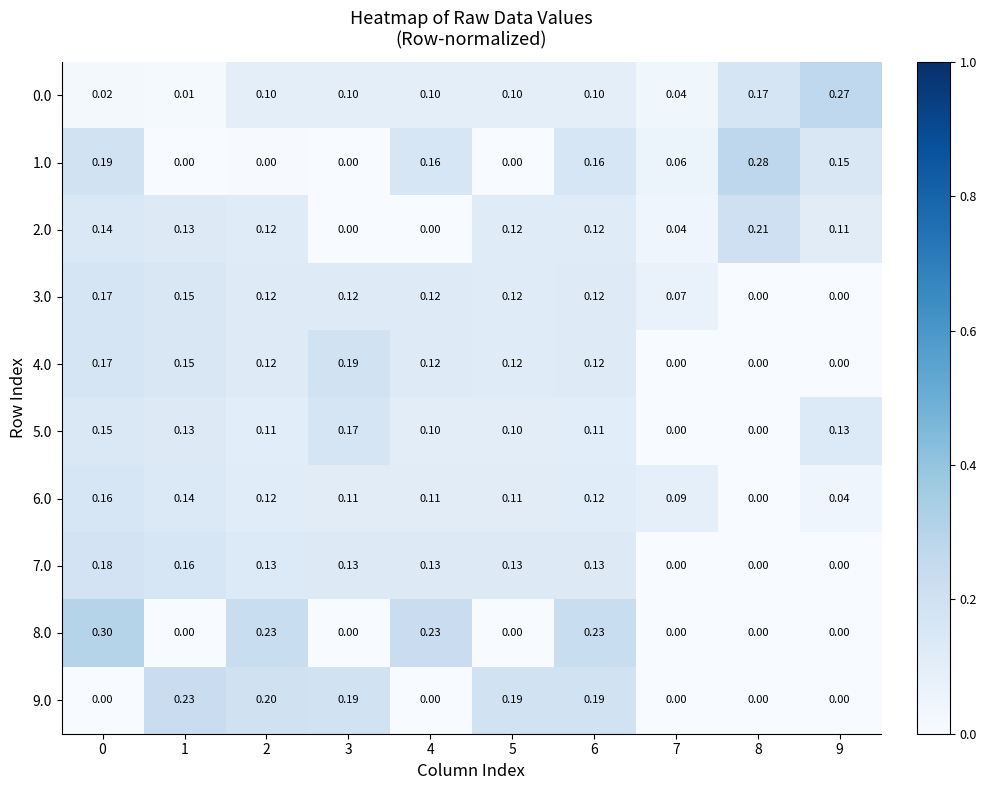

Is the value of 1.0 at 9 greater than the value of 7.0 at 8?

Yes